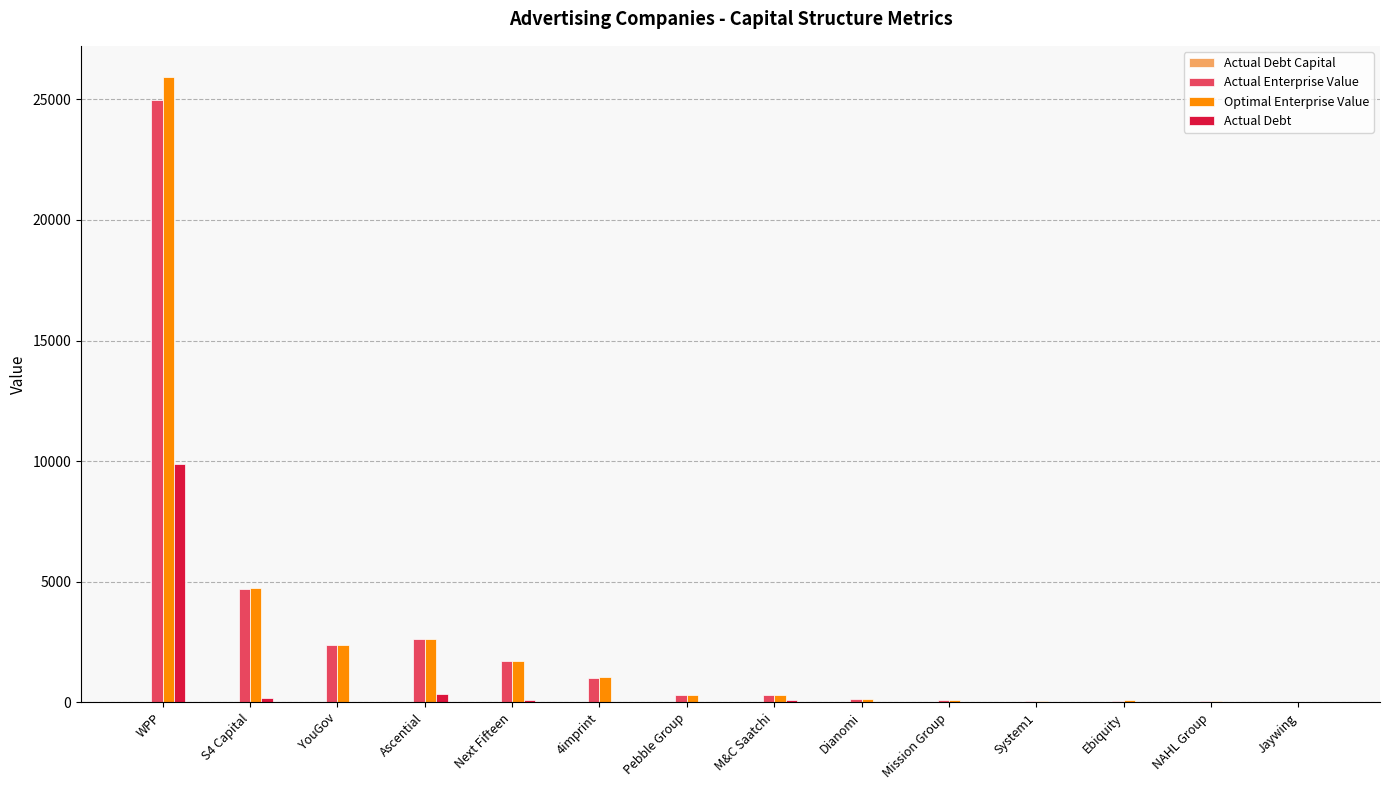

At which label does Actual Enterprise Value reach its peak?

WPP